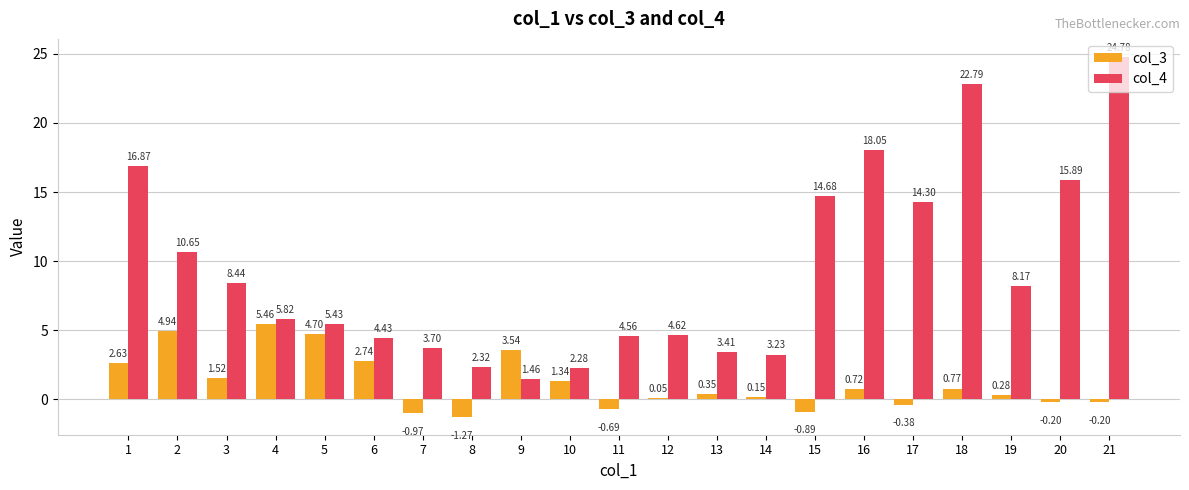

The col_3 series shows -0.2 at 21. True or false?

True